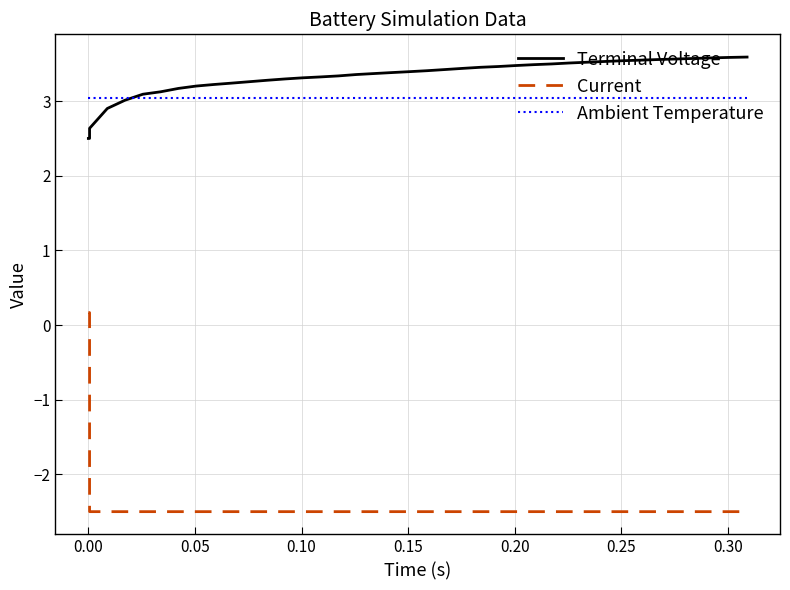

True or false: Ambient Temperature and Current cross at least once.

False